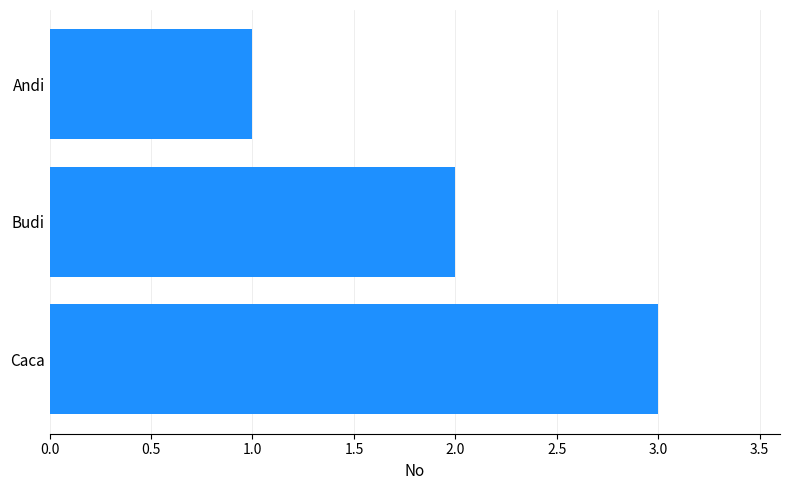

List the labels in order of value, largest first.

Caca, Budi, Andi